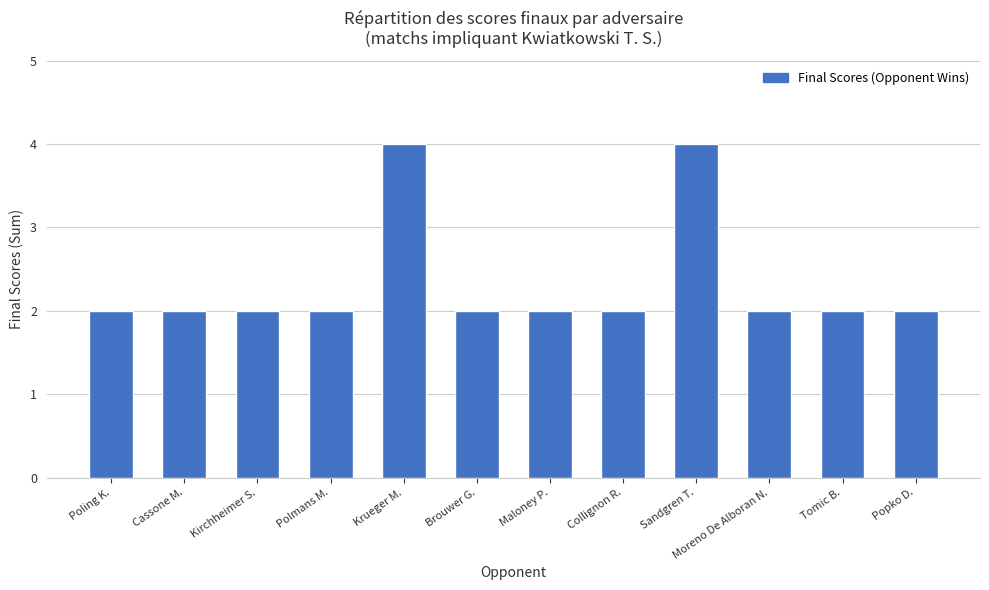

What is the difference between the maximum and minimum values?

2